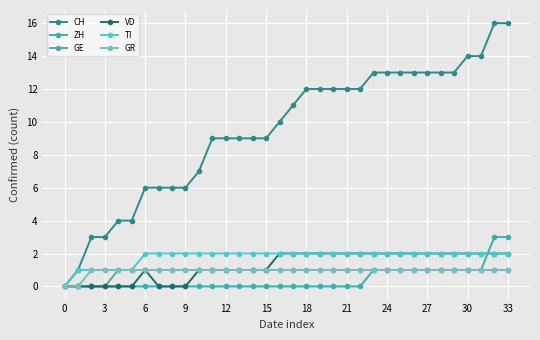

What is the difference between the second highest and minimum values in the ZH series?

3